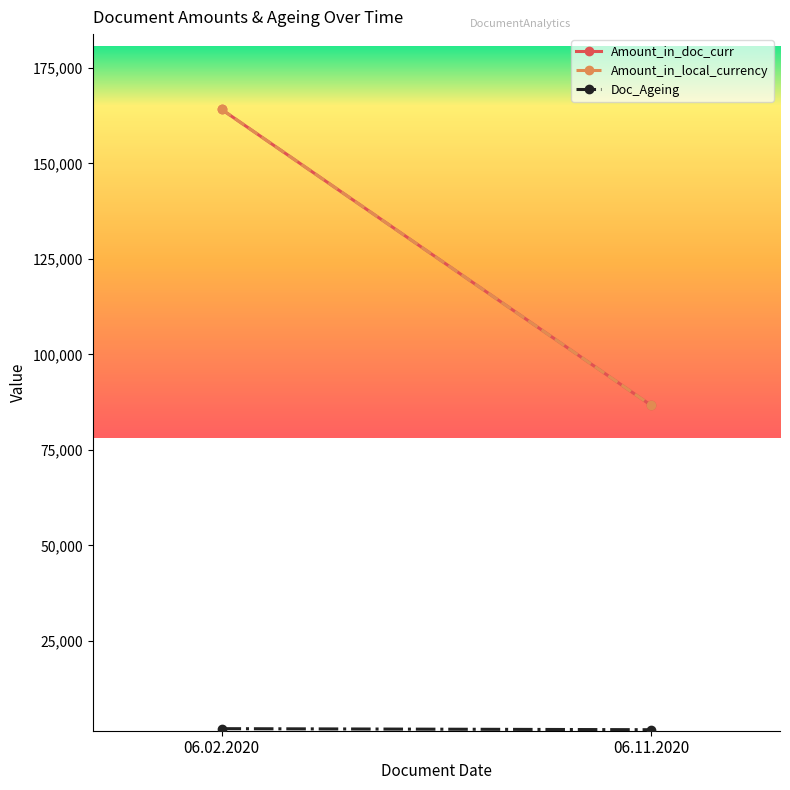

Is it true that Amount_in_local_currency equals 128876.3 at 06.11.2020?

False